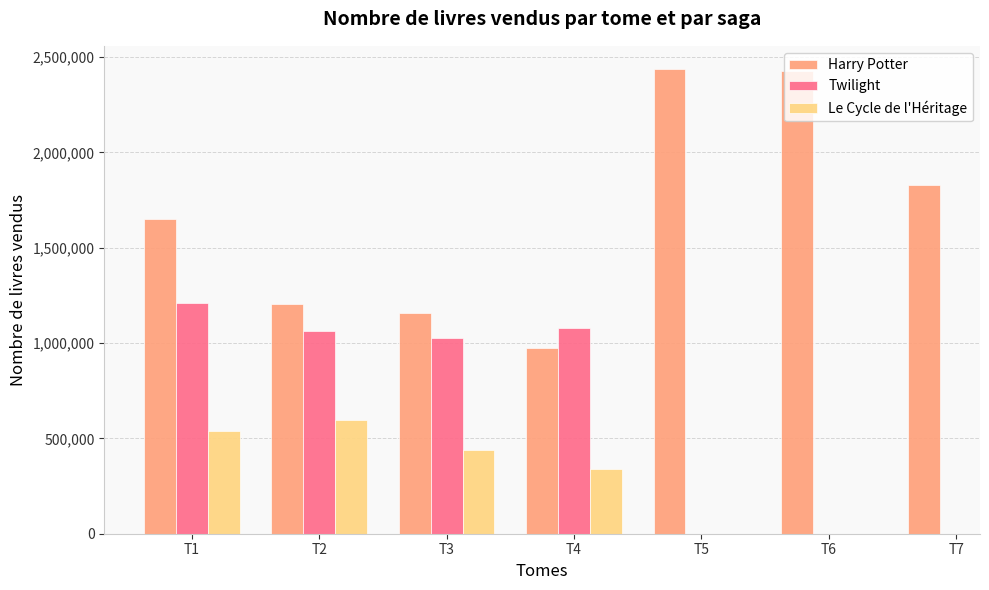

What is the highest value of the Twilight series?

1208477.5